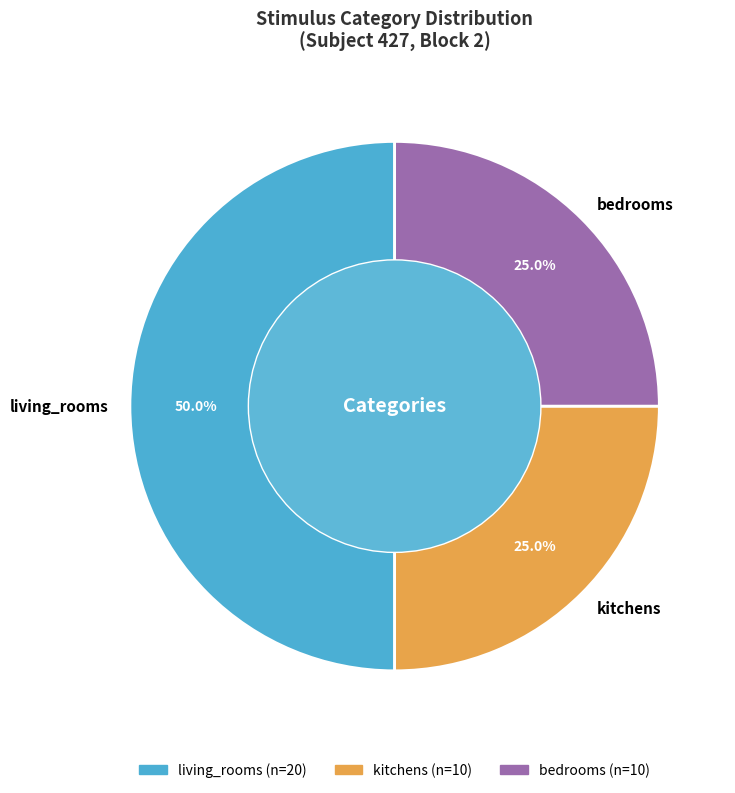

Approximately how many times larger is the value at living_rooms compared to bedrooms?

2.0